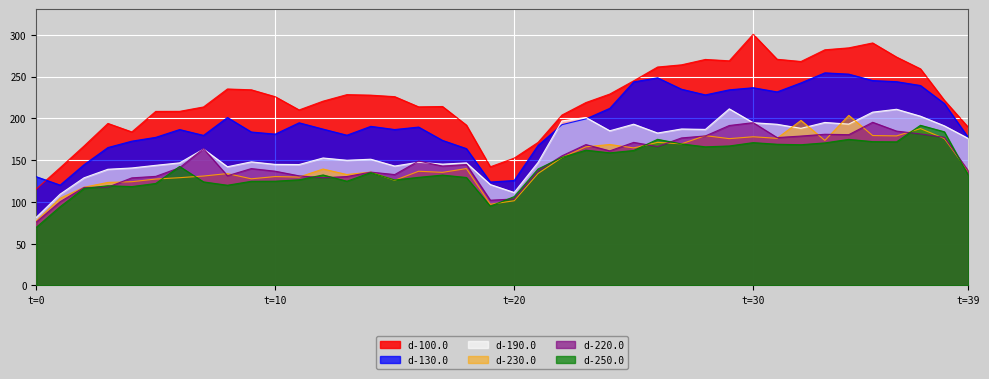

Which category has the lowest value across all series?

t=0